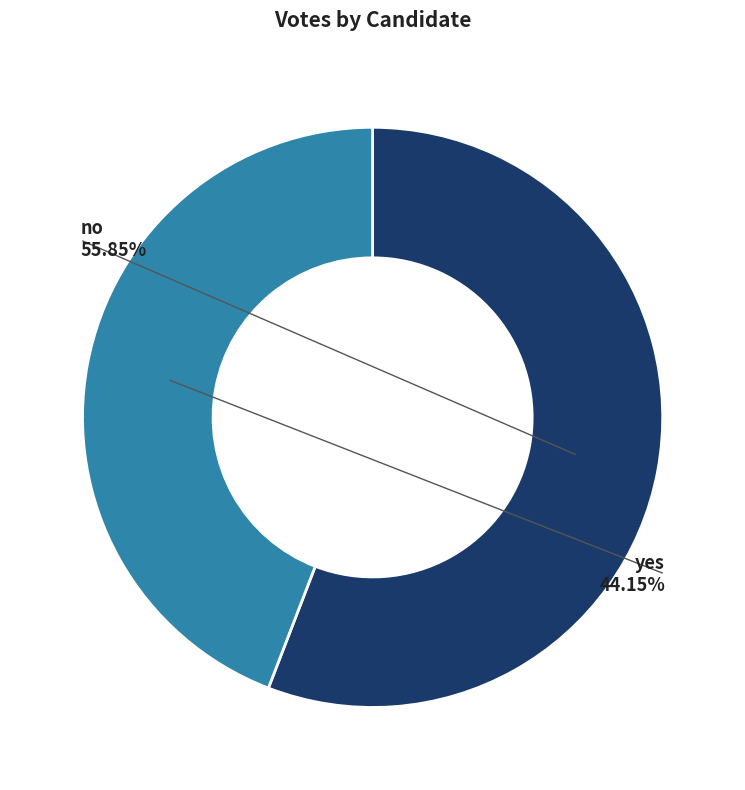

Rank the categories by value from lowest to highest.

yes, no